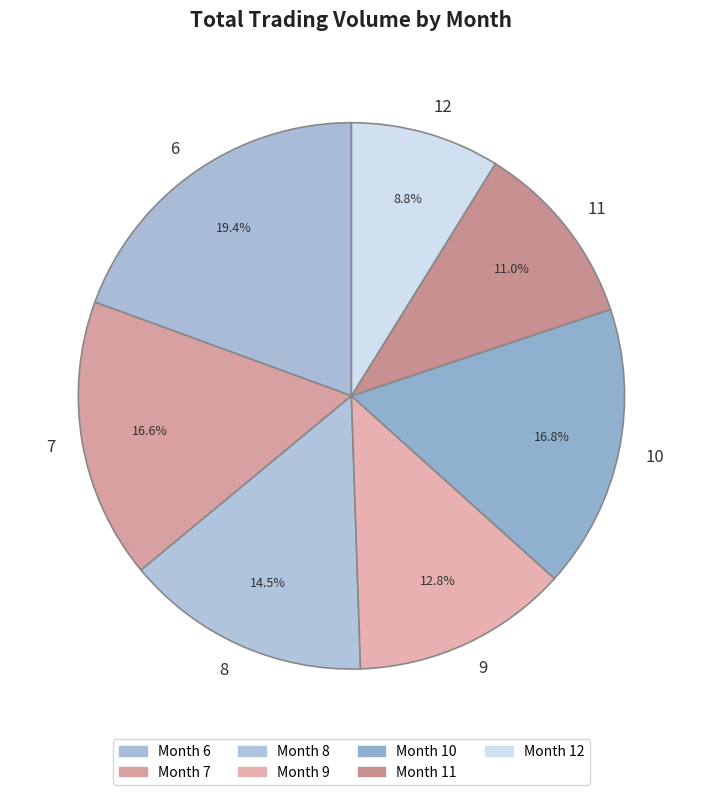

What is the ratio of the value at 11 to the value at 10?

0.7